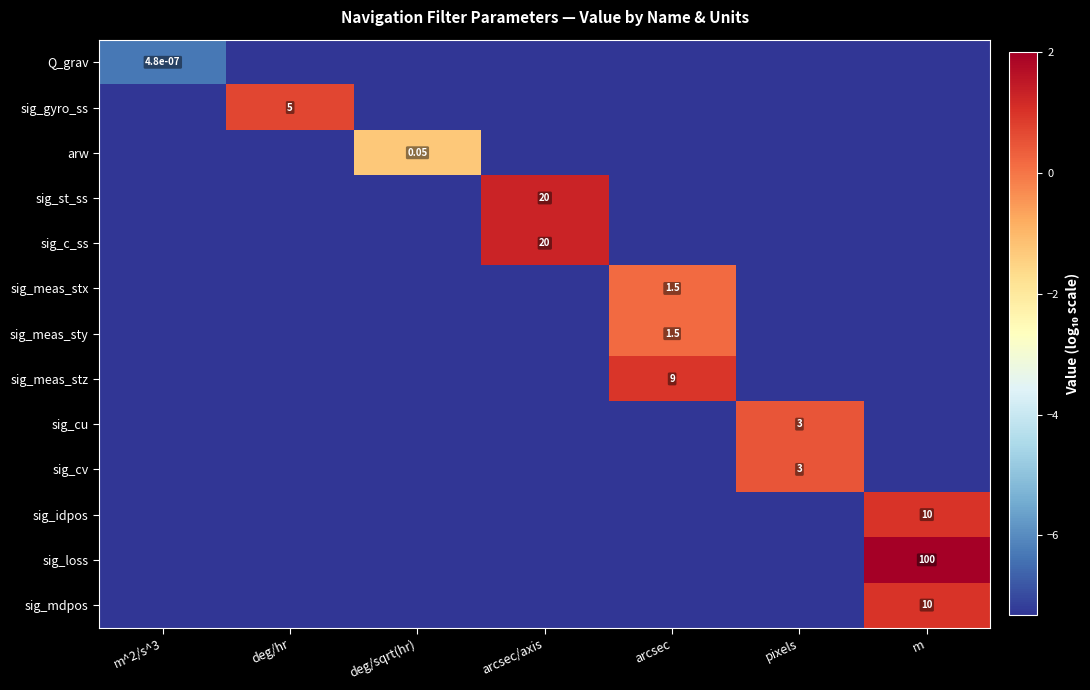

The value of sig_meas_sty at arcsec/axis is -7.3. True or false?

True